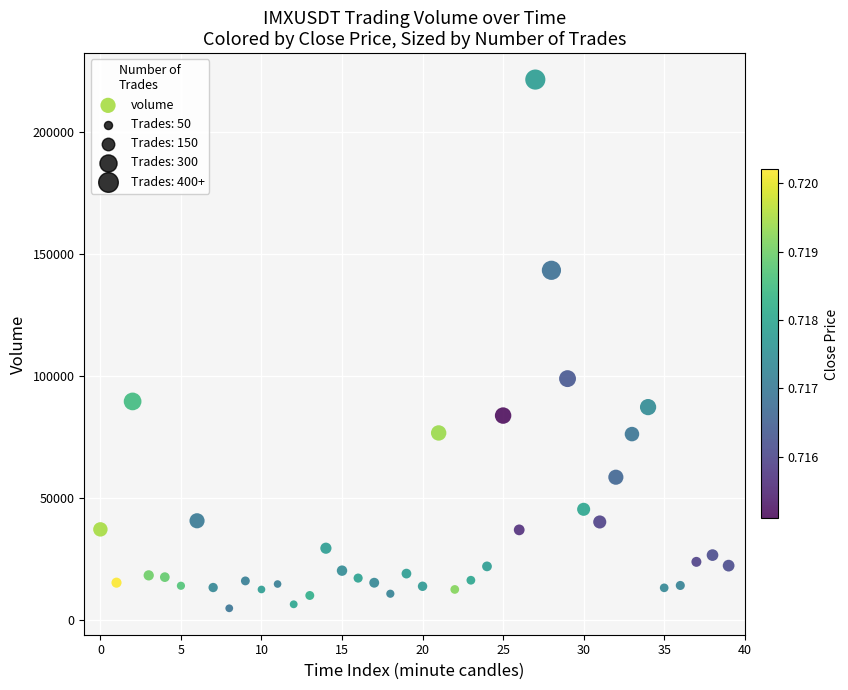

What is the range of Y values (max minus min)?

216839